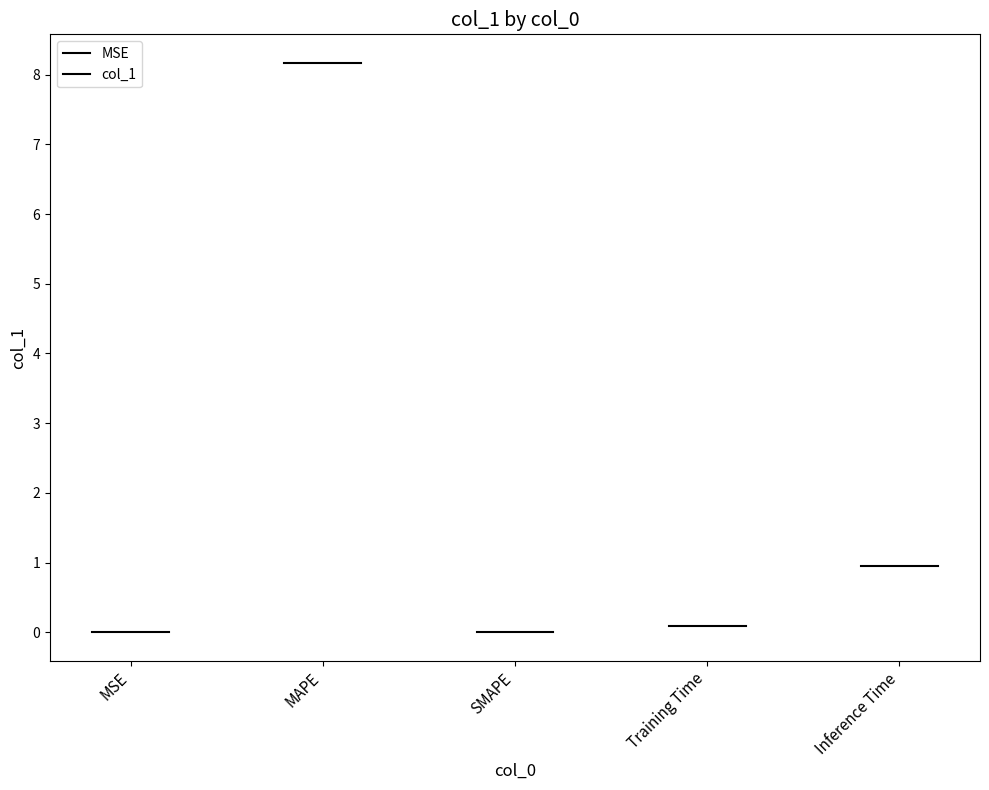

Does the chart display data point markers on the line(s)?

No